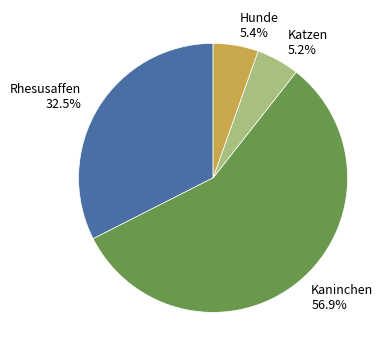

How many segments does this pie chart have?

4